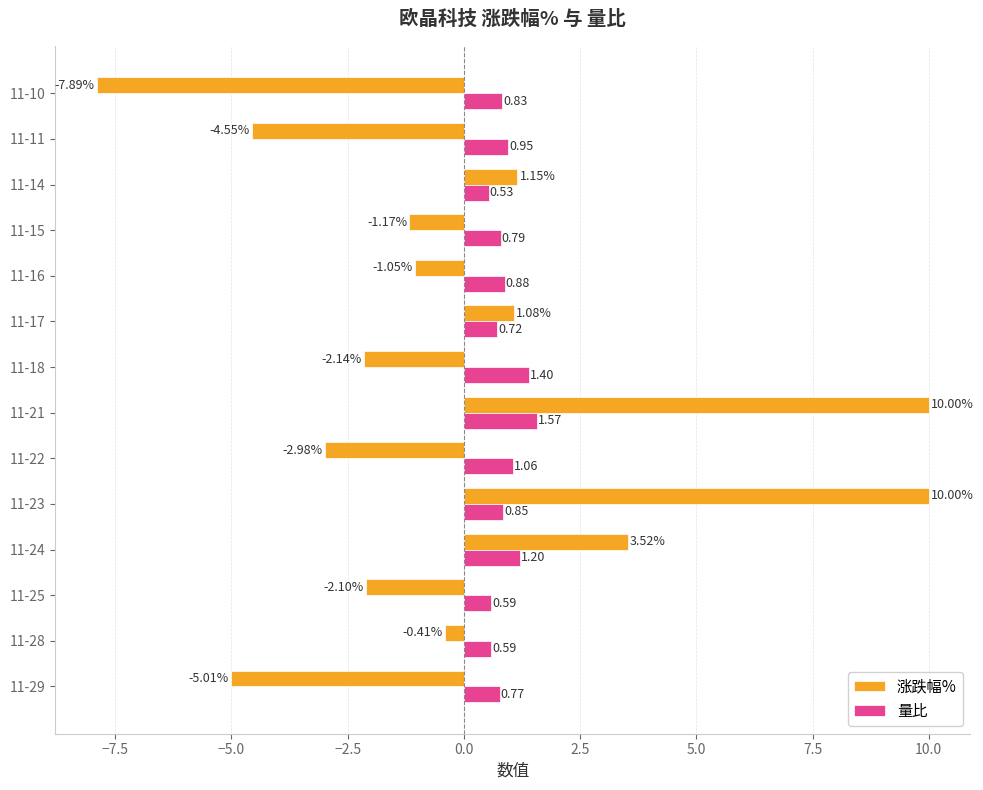

Count the number of data series in this chart.

2